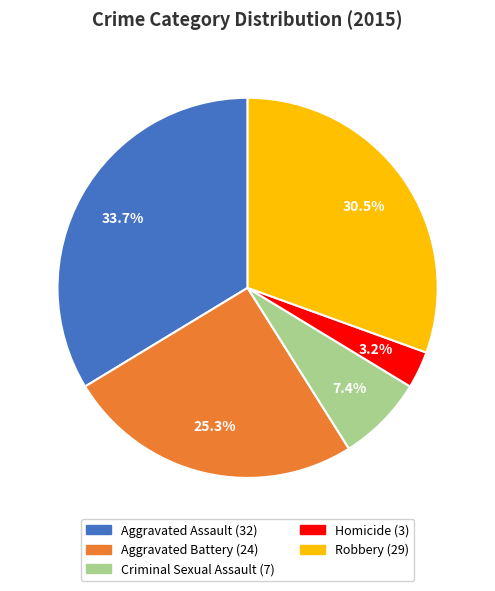

How many segments does this pie chart have?

5